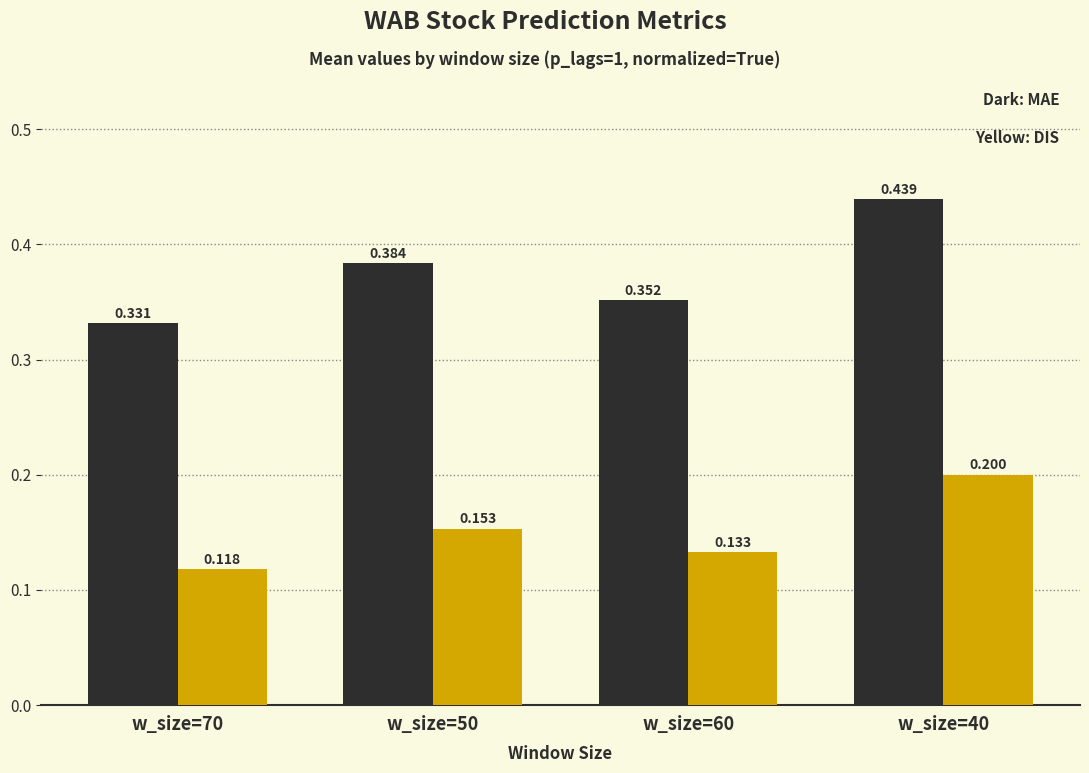

Count the number of categories in the chart.

4